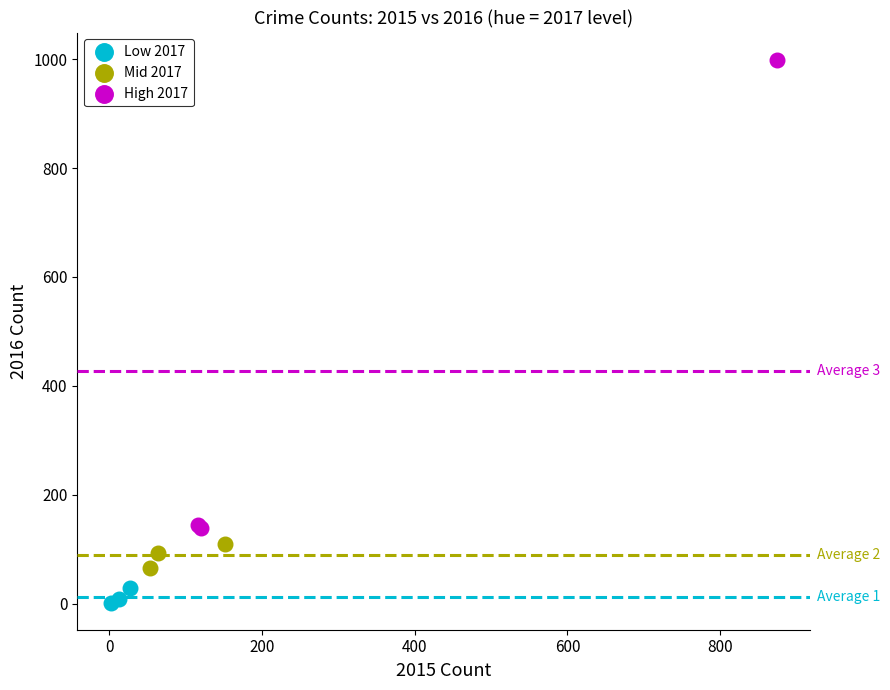

Which series contains the highest Y value?

High 2017